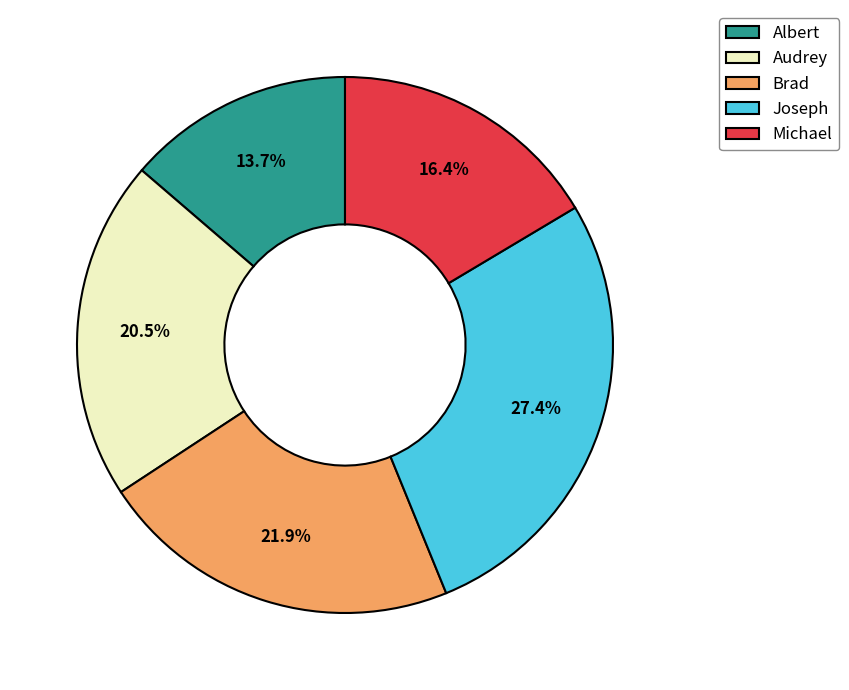

How many segments does this pie chart have?

5